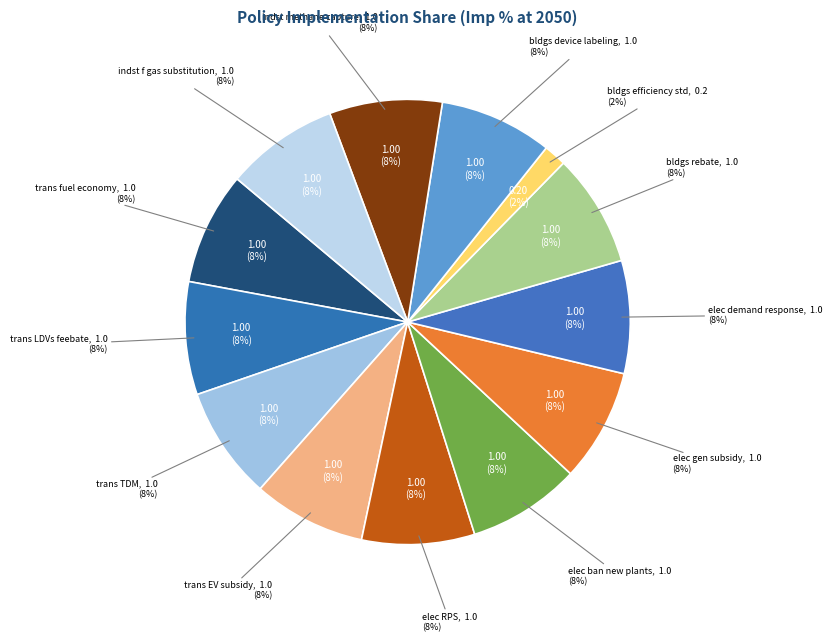

To the nearest percent, what is the combined percentage of bldgs efficiency standards and indst methane capture?

10%